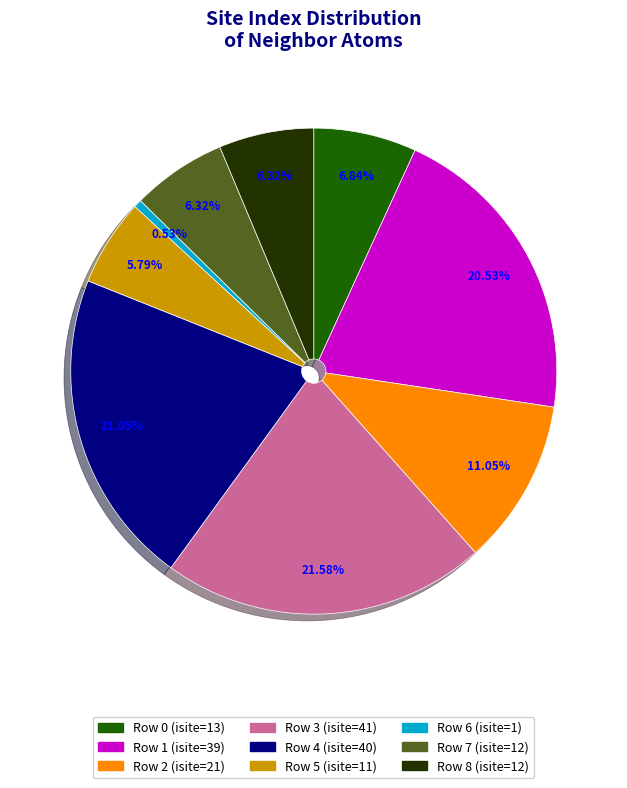

Is there any slice that represents more than half of the pie?

No